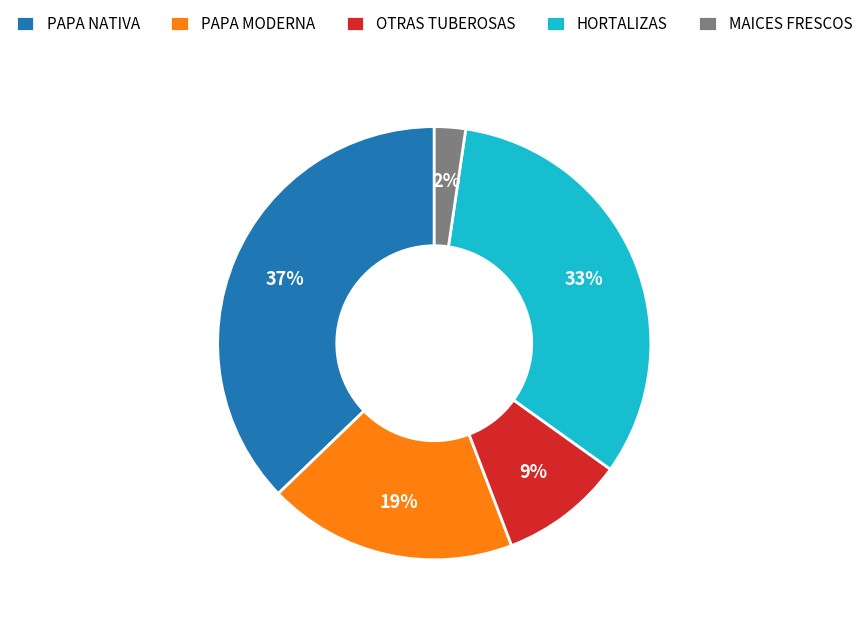

To the nearest percent, what percentage of the pie is OTRAS TUBEROSAS?

9%